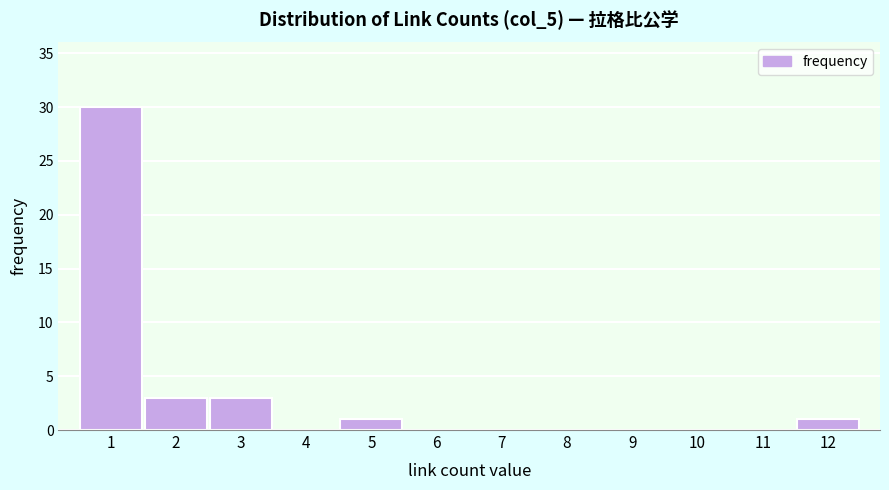

Reading left to right, transcribe this chart: for each bar, give the range it covers on the x-axis and its height. The values are not printed on the chart, so give them approximately, as read against the axis.

0.5 to 1.5: 30
1.5 to 2.5: 3
2.5 to 3.5: 3
3.5 to 4.5: 0
4.5 to 5.5: 1
5.5 to 6.5: 0
6.5 to 7.5: 0
7.5 to 8.5: 0
8.5 to 9.5: 0
9.5 to 10.5: 0
10.5 to 11.5: 0
11.5 to 12.5: 1